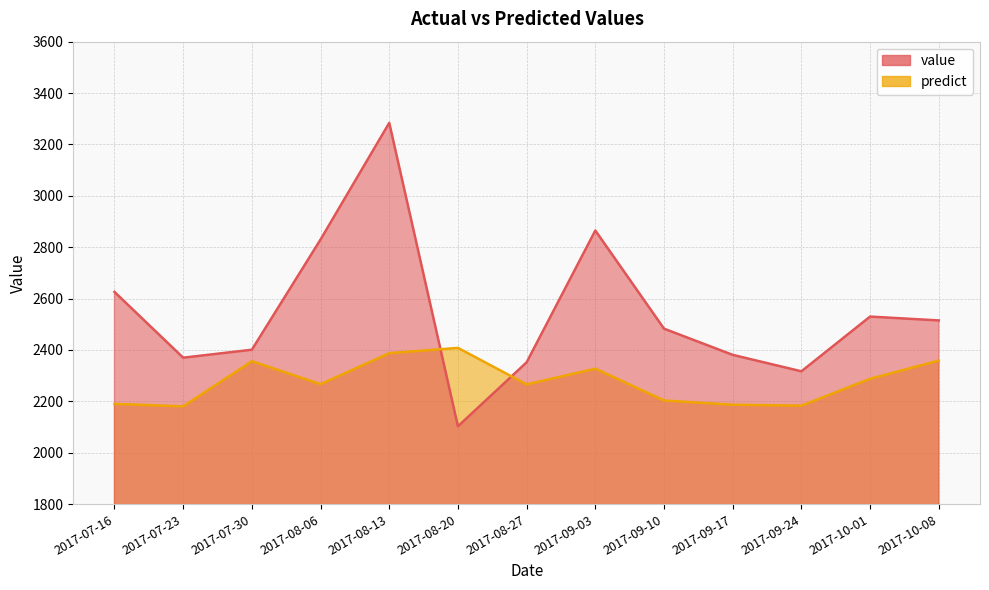

What is the difference between the predict values at 2017-08-06 and 2017-07-16?

76.9